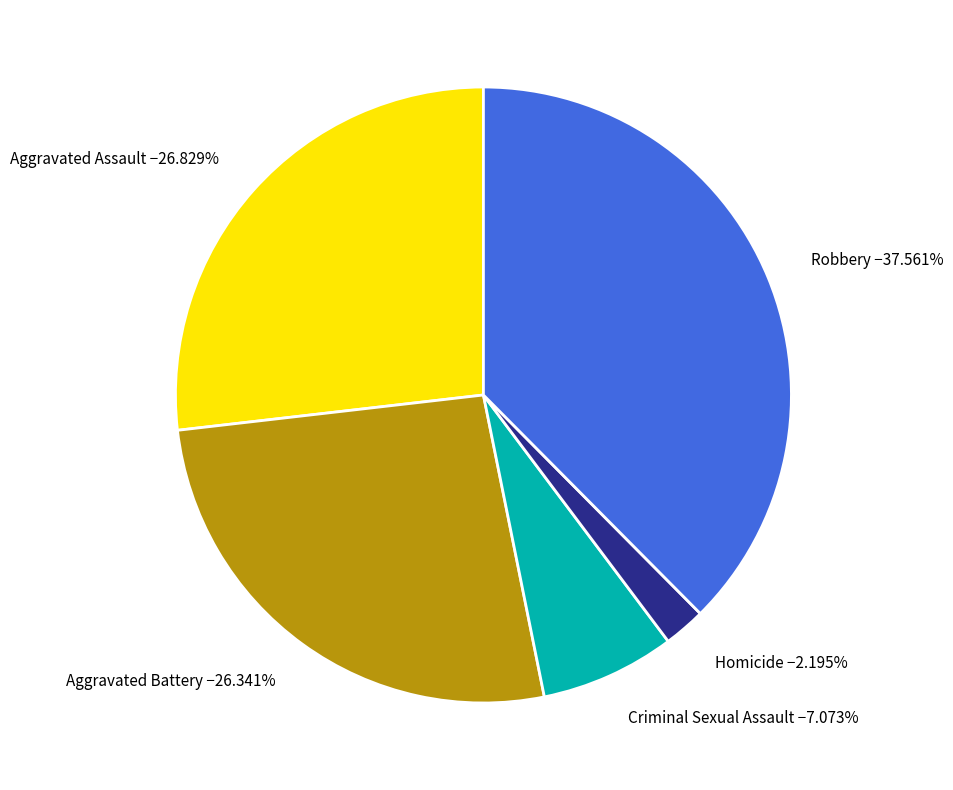

Does any single category account for the majority?

No